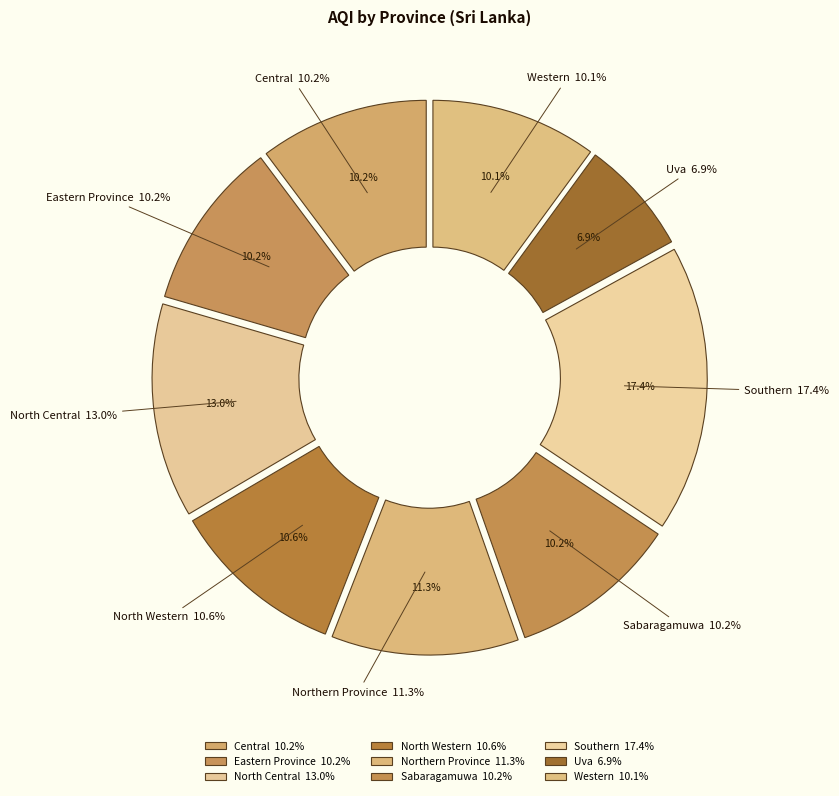

Between Western and Northern Province, which is larger?

Northern Province